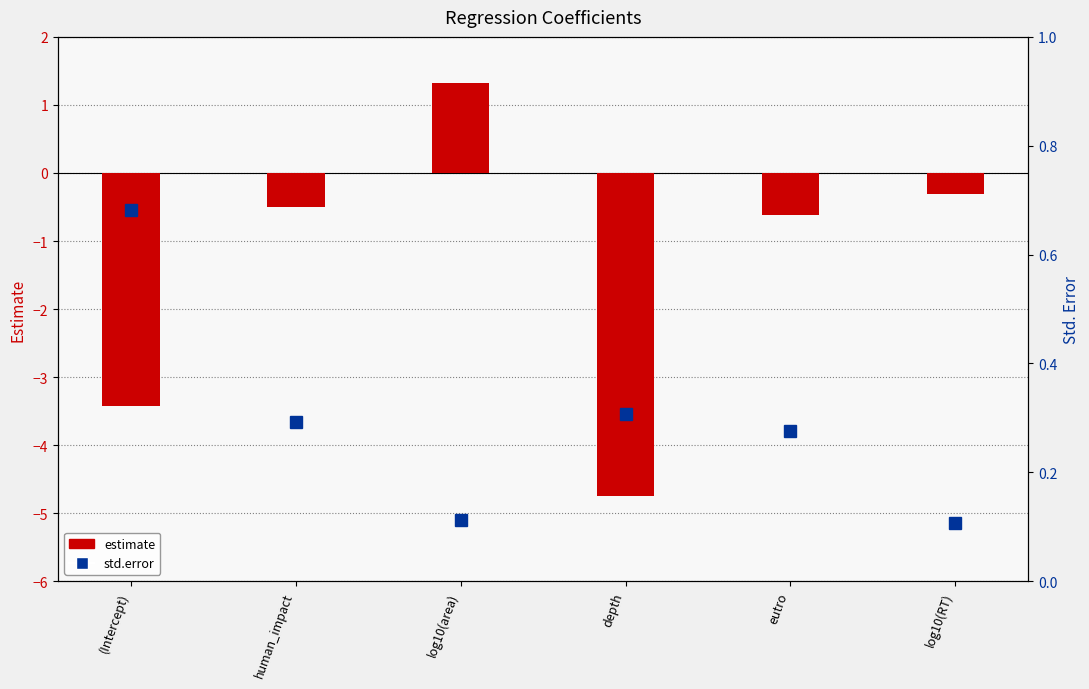

What is the approximate value of std.error at log10(RT)?

0.1